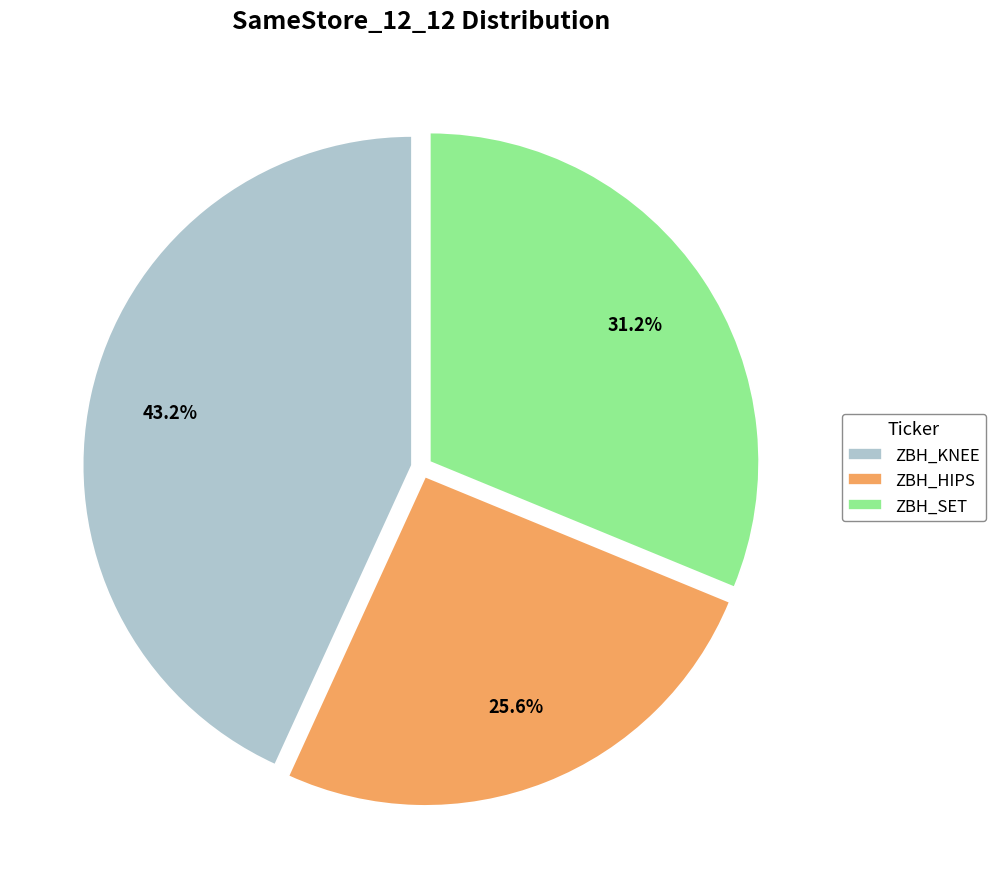

Rank the categories by value from lowest to highest.

ZBH_HIPS, ZBH_SET, ZBH_KNEE